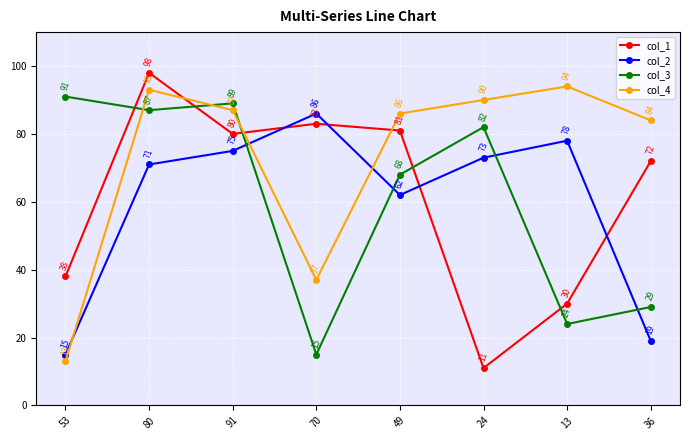

Where is col_3 nearest to the value 53?

49